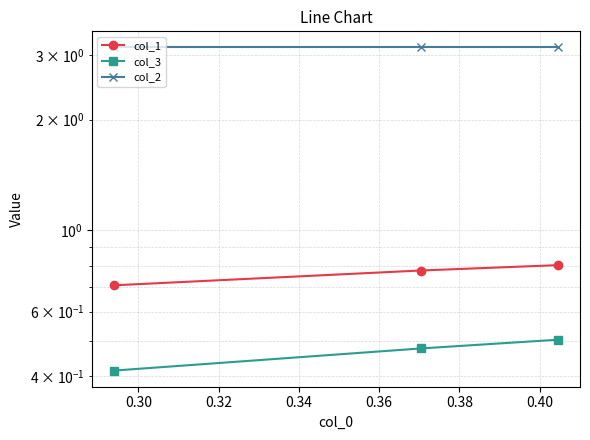

Is this an area chart (filled region under the line)?

No